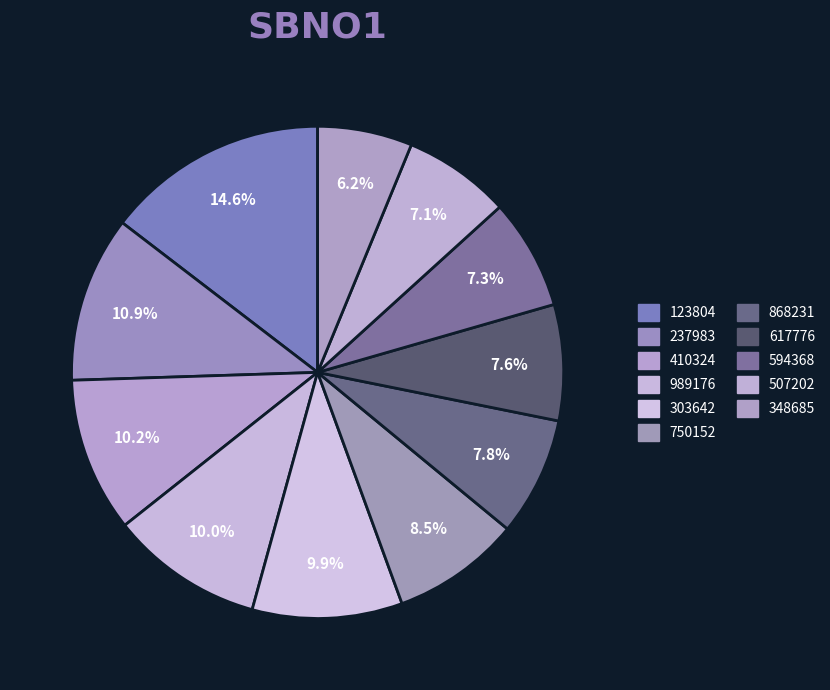

Count the number of slices in the pie.

11